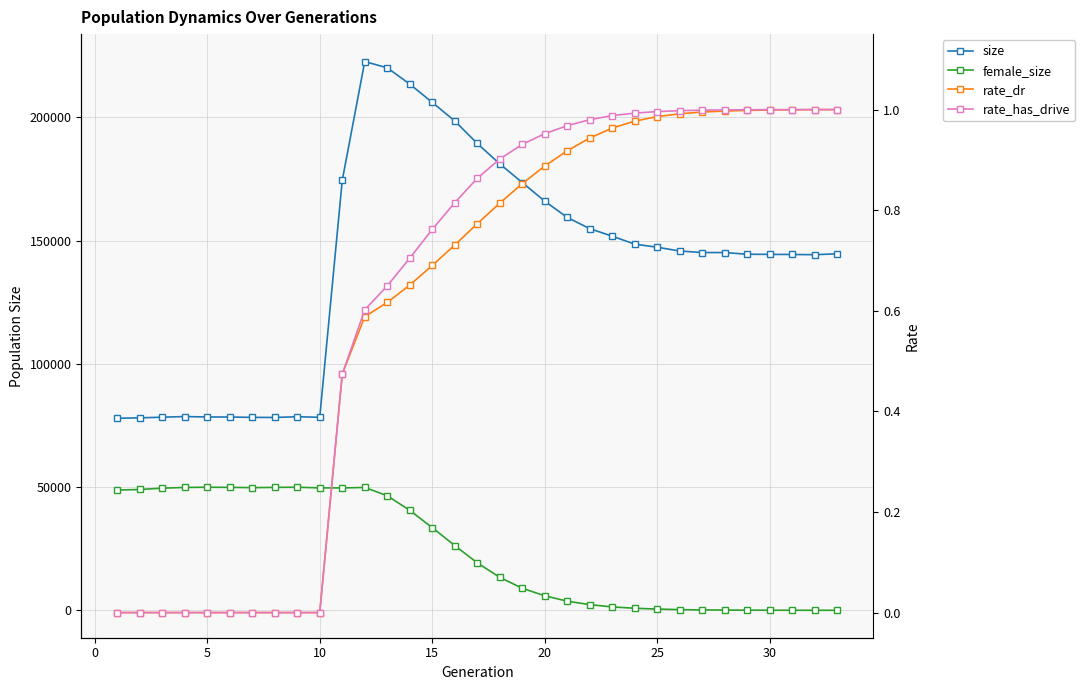

What is the difference between the second highest and minimum values in the female_size series?

49930.0